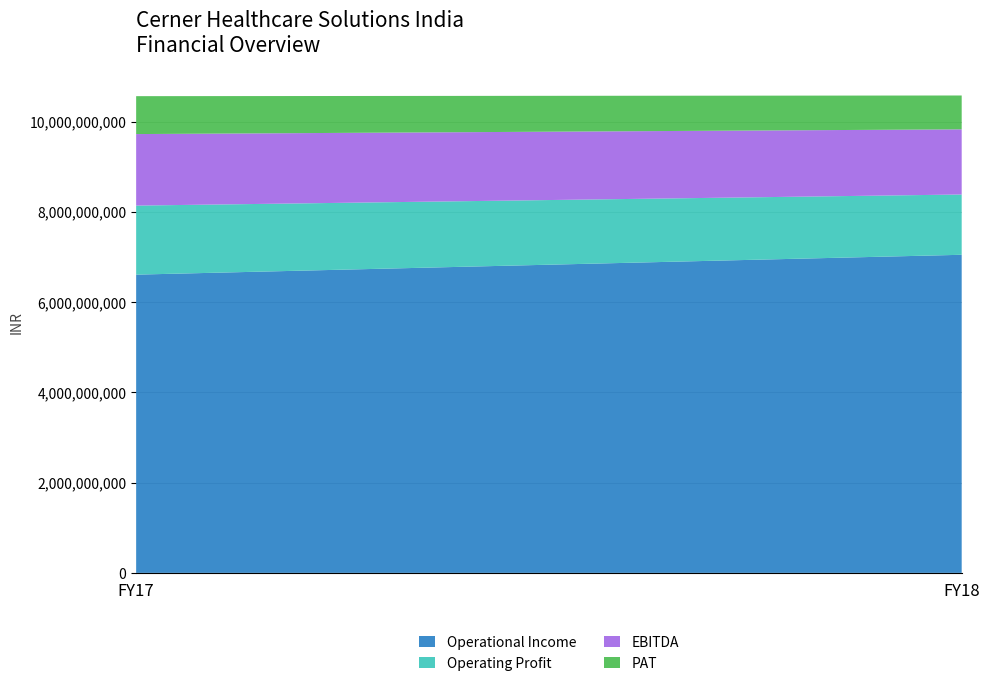

Reading left to right, transcribe all the data shown in this chart.

Operational Income: 6609000000	7049000000
Operating Profit: 1530000000	1336000000
EBITDA: 1585000000	1444000000
PAT: 840000000	750000000